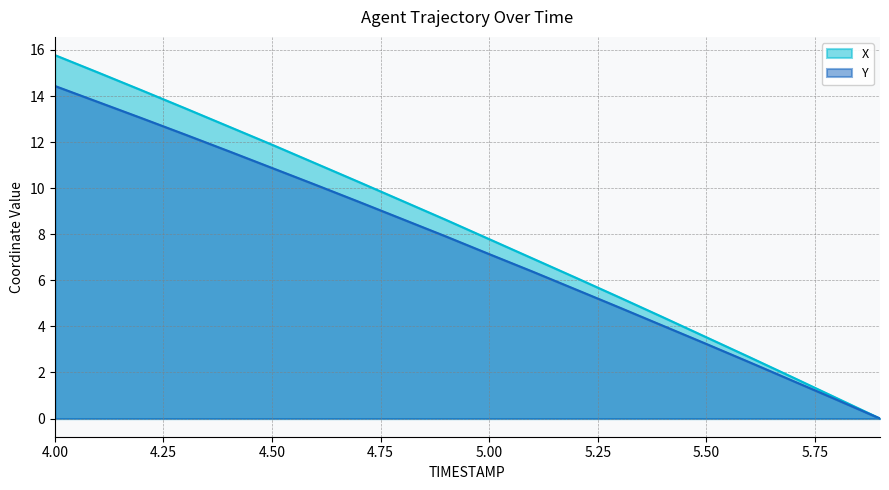

List the labels in order of Y value, smallest first.

5.9, 5.8, 5.7, 5.6, 5.5, 5.4, 5.3, 5.2, 5.1, 5.0, 4.9, 4.8, 4.7, 4.6, 4.5, 4.4, 4.3, 4.2, 4.1, 4.0